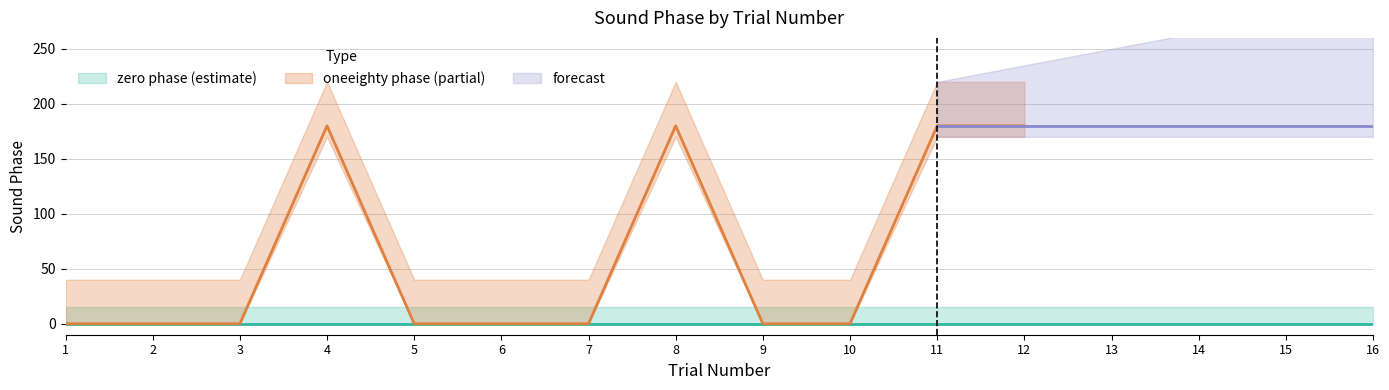

True or false: zero and oneeighty cross at least once.

False